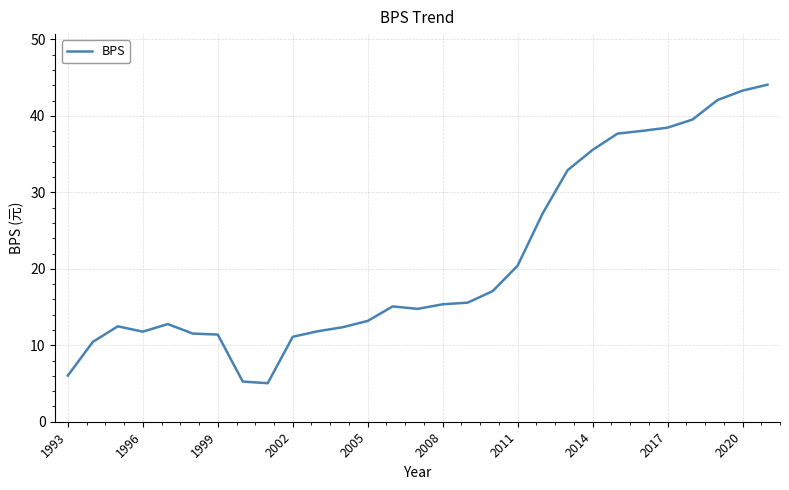

What is the difference between the maximum and minimum values?

39.0